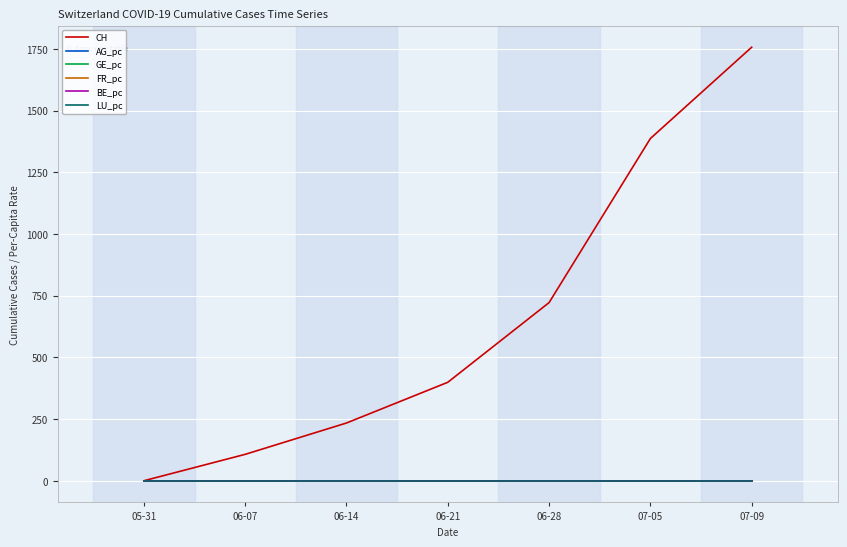

Does the chart have visible grid lines?

Yes